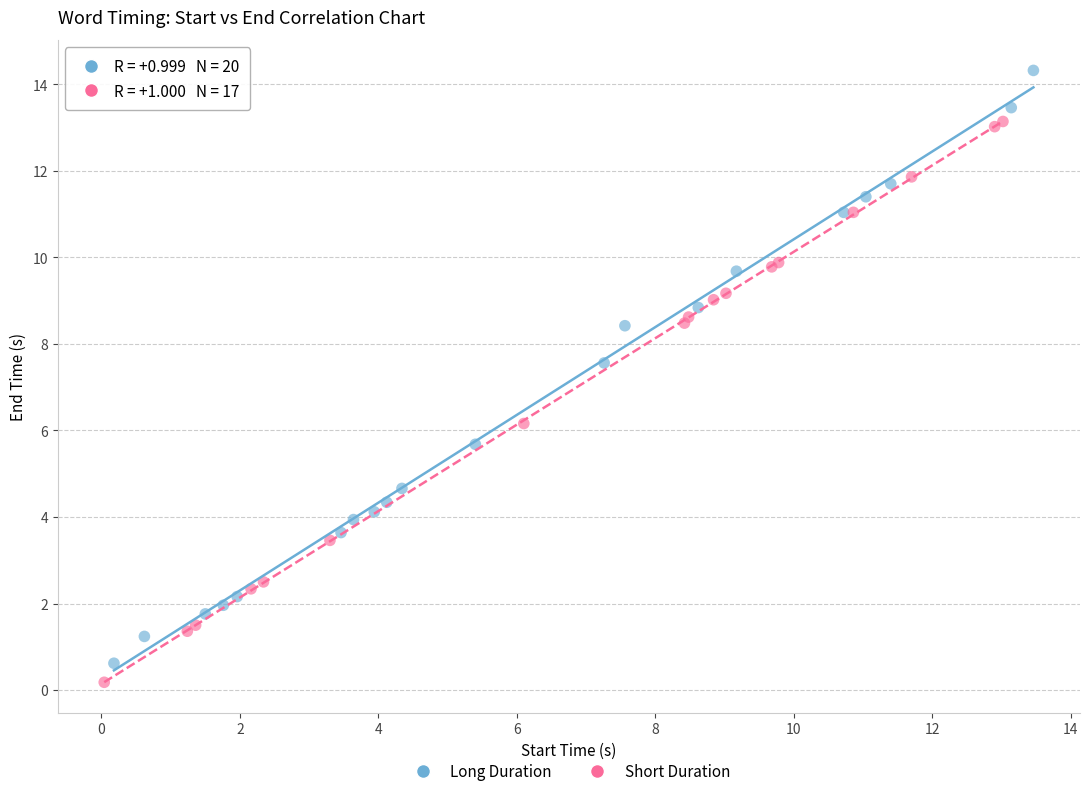

Which series contains the lowest Y value?

Short Duration